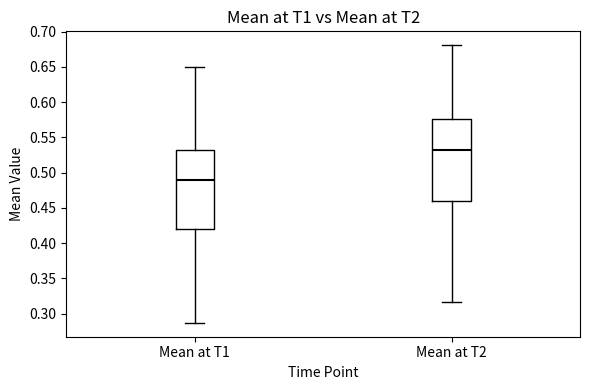

Reading left to right, transcribe this box plot: for each box, give where its median line is, the range the box spans, and where its two whiskers end, as read against the y-axis. The values are not printed on the chart, so give them approximately, as read against the axis.

Mean at T1: median 0.490, box 0.420 to 0.530, whiskers 0.285 to 0.650
Mean at T2: median 0.530, box 0.460 to 0.575, whiskers 0.315 to 0.680